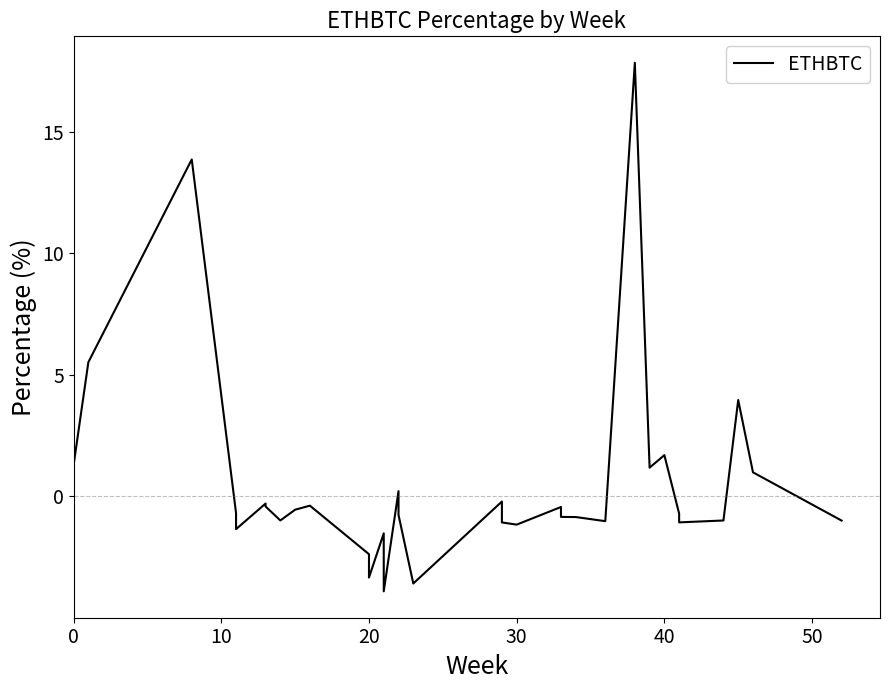

How many positive values are there?

9